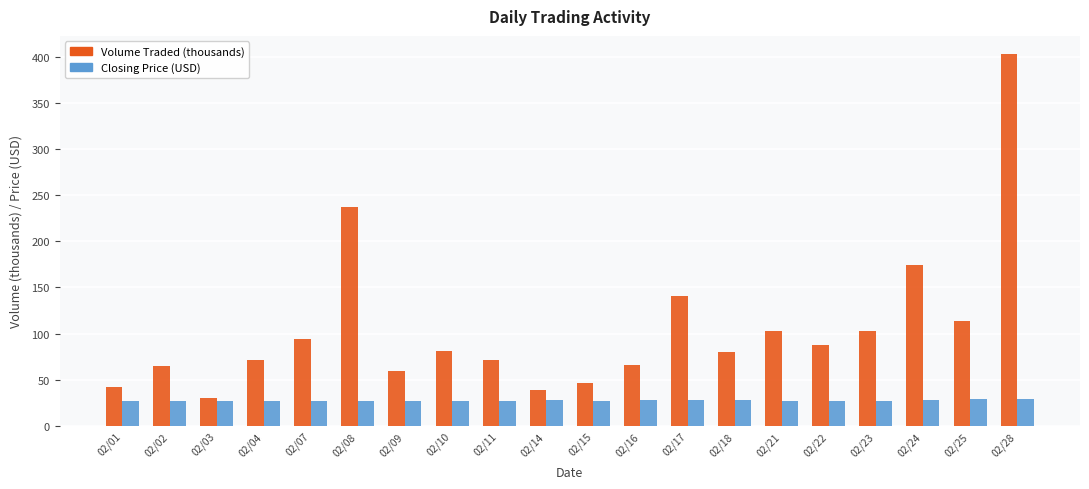

What is the spread (max minus min) of values at 02/14?

10.9